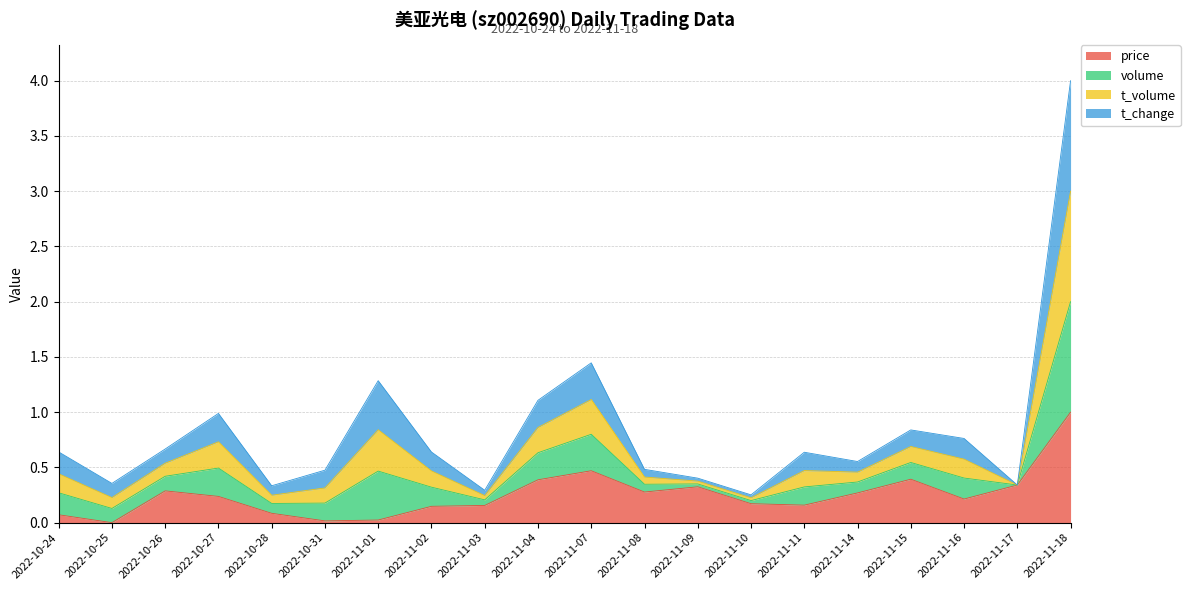

What are all the series names shown in the legend?

price, volume, t_volume, t_change